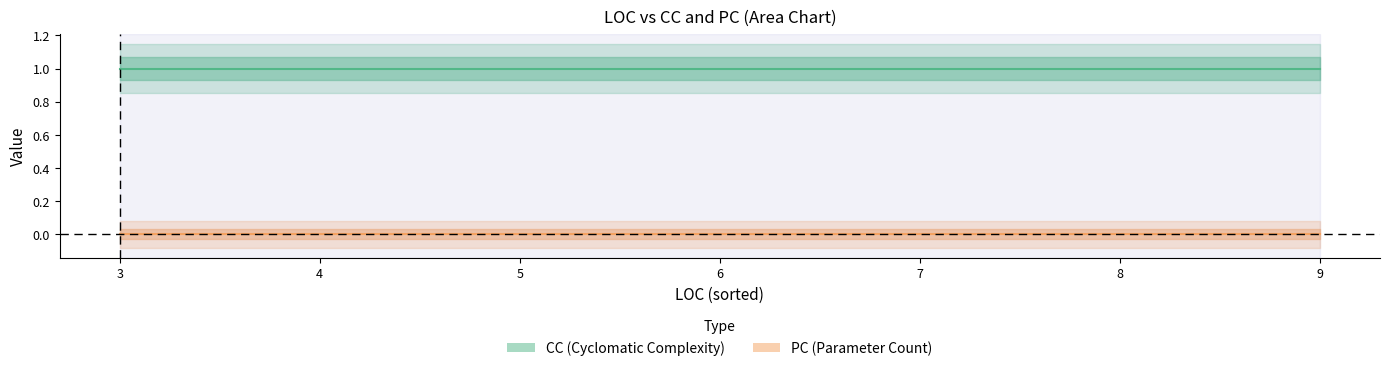

Does the chart display data point markers on the line(s)?

No